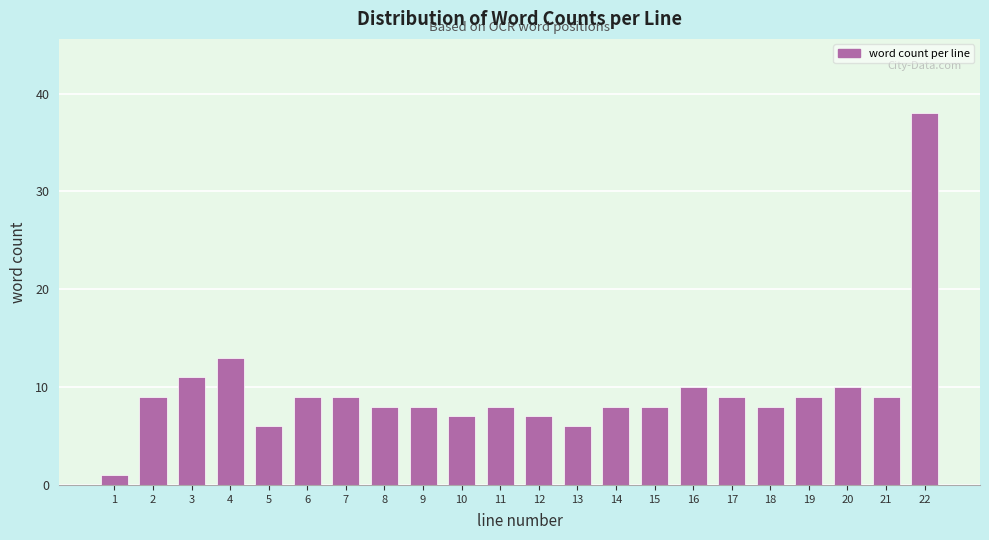

Reading left to right, list all the values displayed in this chart.

1=1	2=9	3=11	4=13	5=6	6=9	7=9	8=8	9=8	10=7	11=8	12=7	13=6	14=8	15=8	16=10	17=9	18=8	19=9	20=10	21=9	22=38